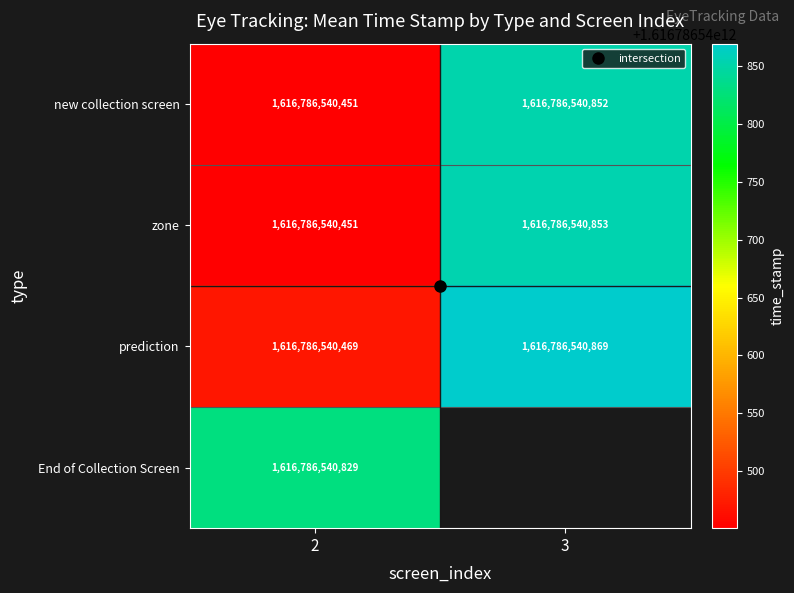

Which has a higher value, 3 or 2?

3